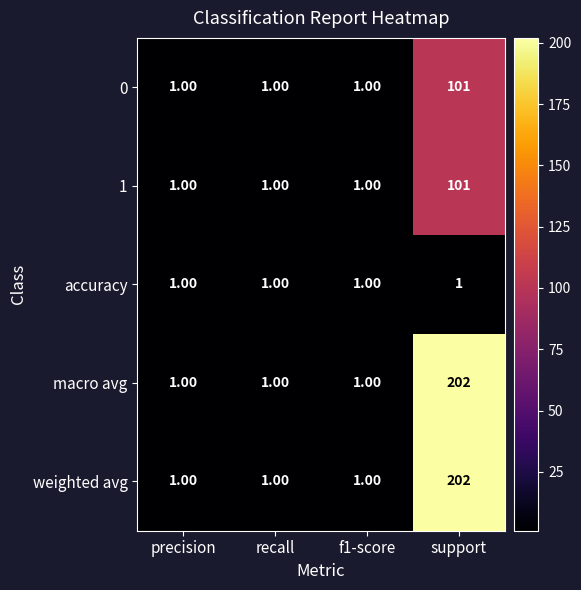

Is the value of macro avg at support greater than the value of weighted avg at recall?

Yes